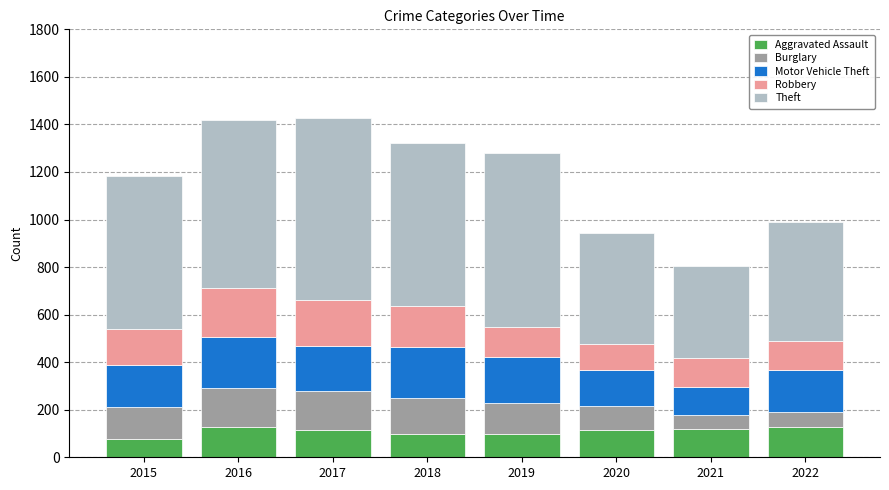

The value of Aggravated Assault at 2021 is 117. True or false?

True